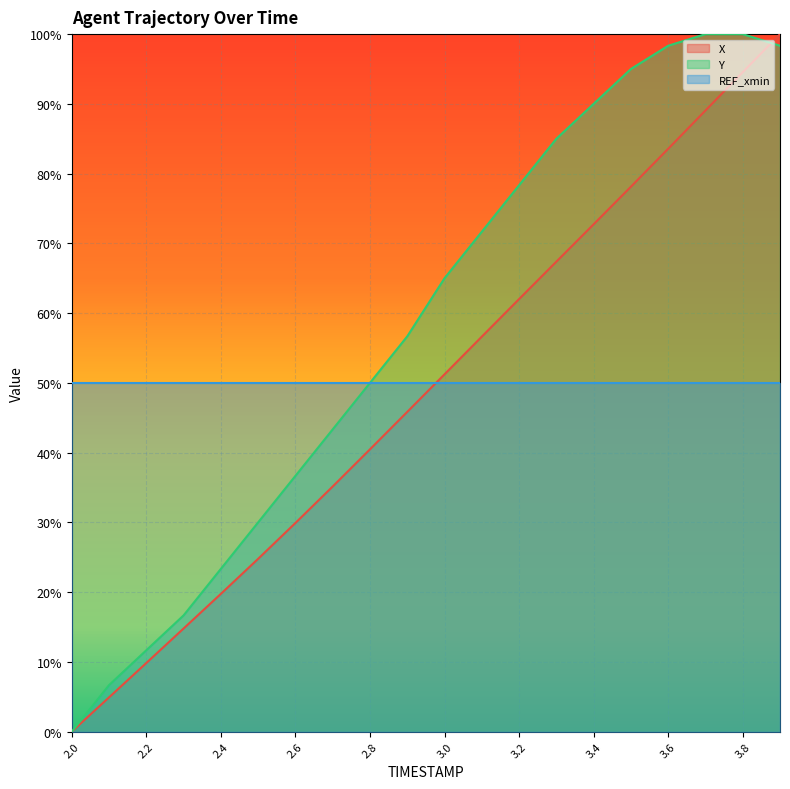

Which has a higher value, 2.8 or 3.6?

3.6